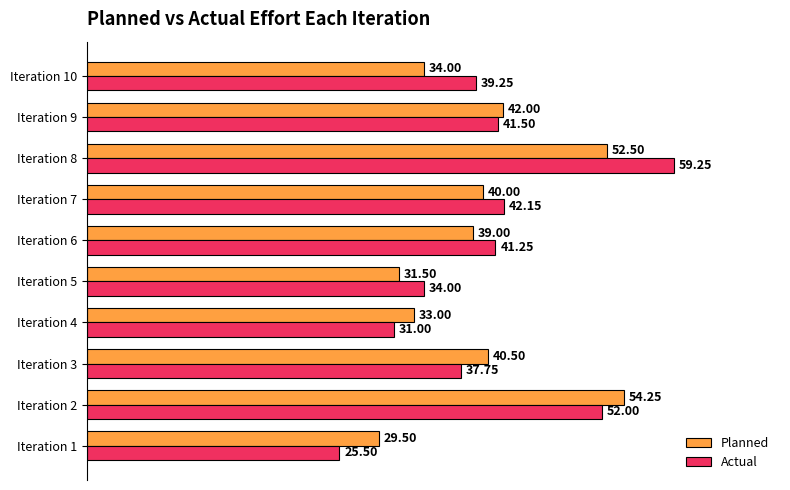

Rank the series by their maximum value, from highest to lowest.

Actual, Planned